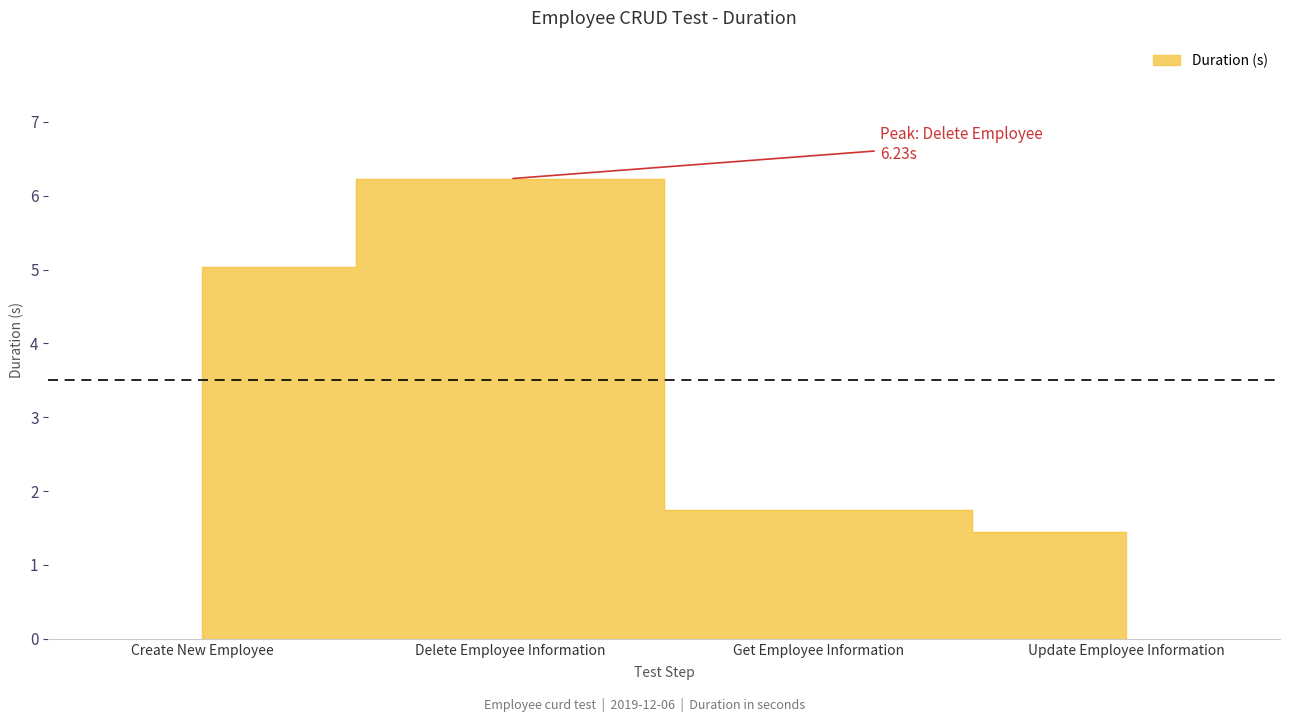

True or false: the data shows 2.4 at Get Employee Information.

False